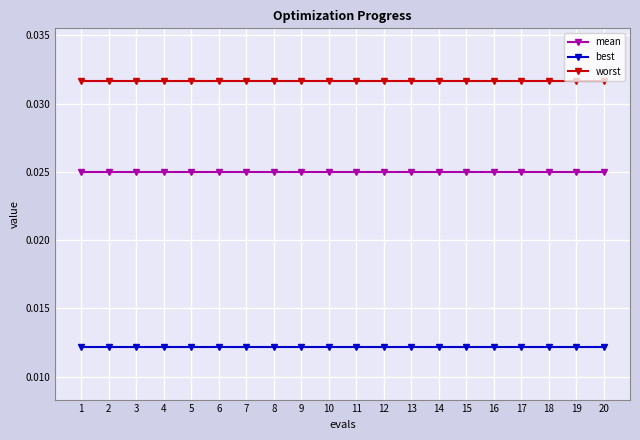

List the series in order of their peak value, highest first.

worst, mean, best